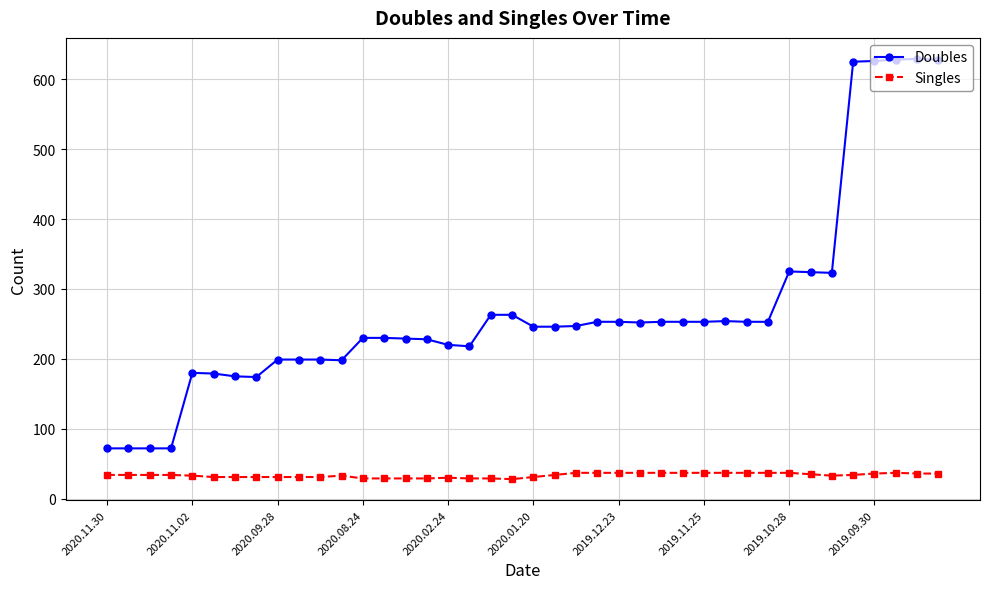

At how many categories does at least one series exceed 63?

40